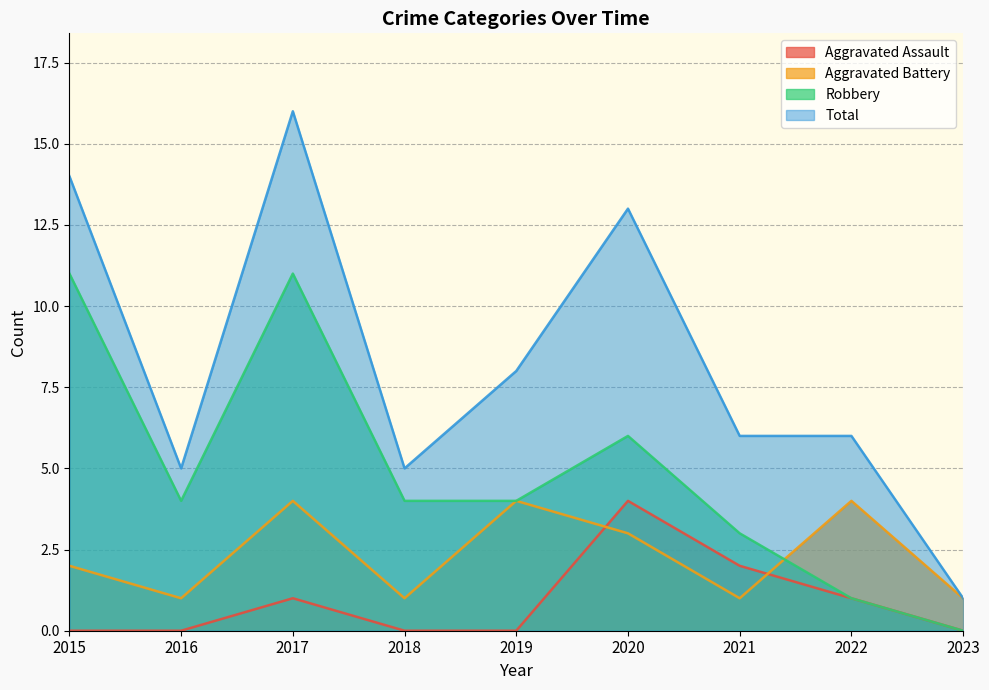

What is the total value across all series at 2022?

12